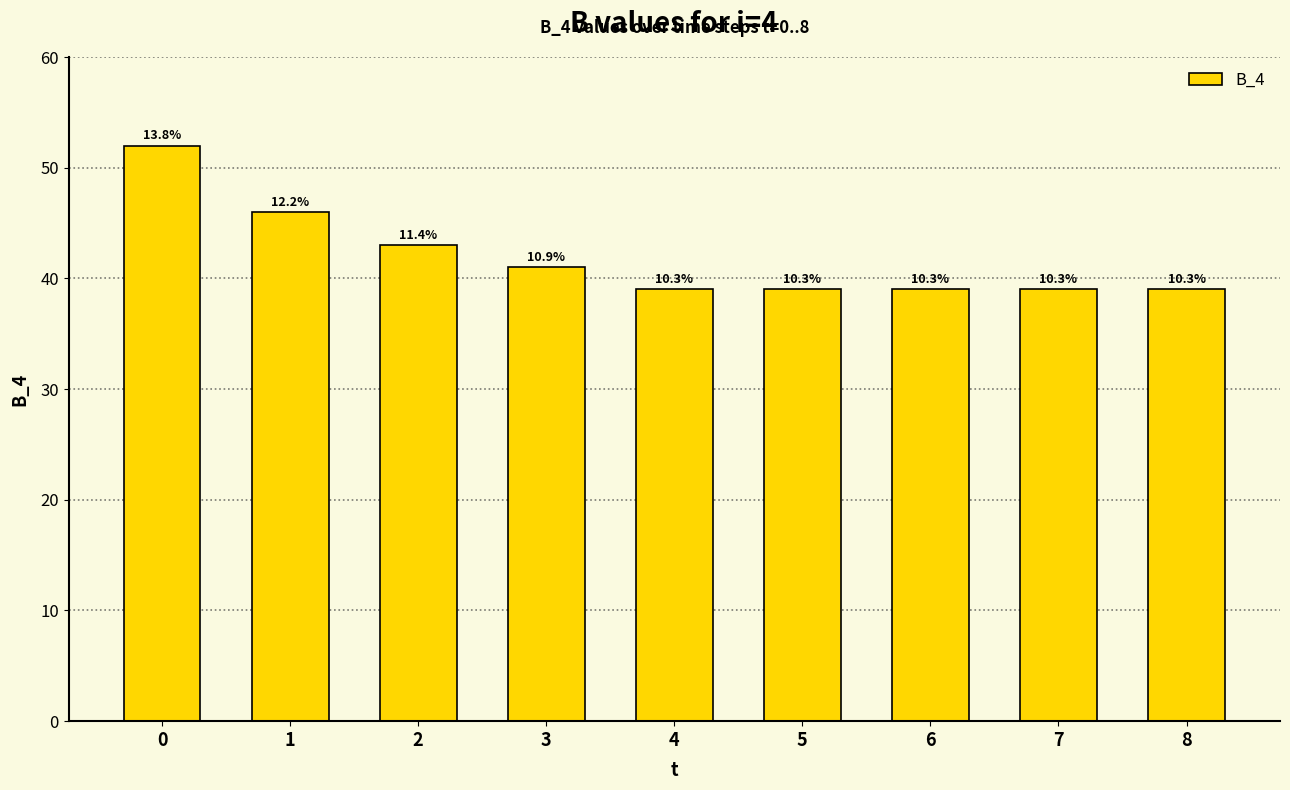

How many bars are there in total?

9